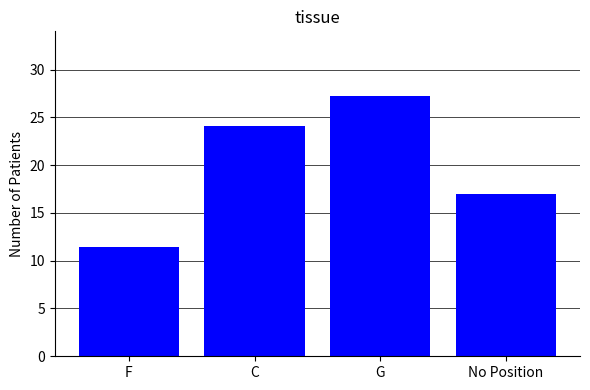

Is it true that the value at C is 13.0?

False